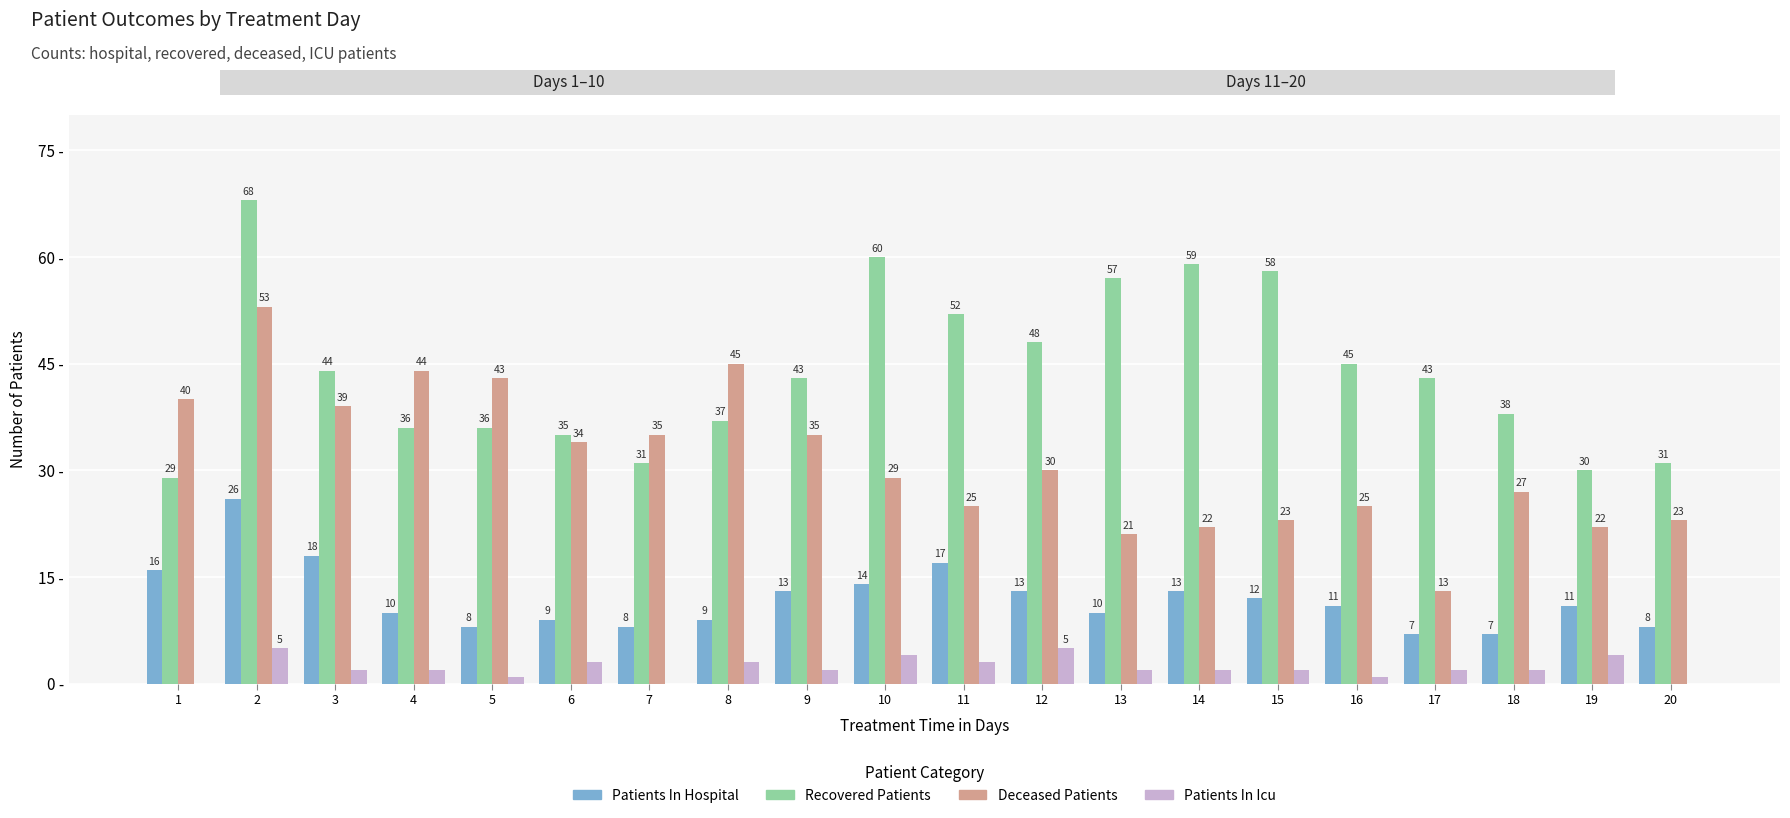

Which series changed the most between 3 and 5?

Patients In Hospital